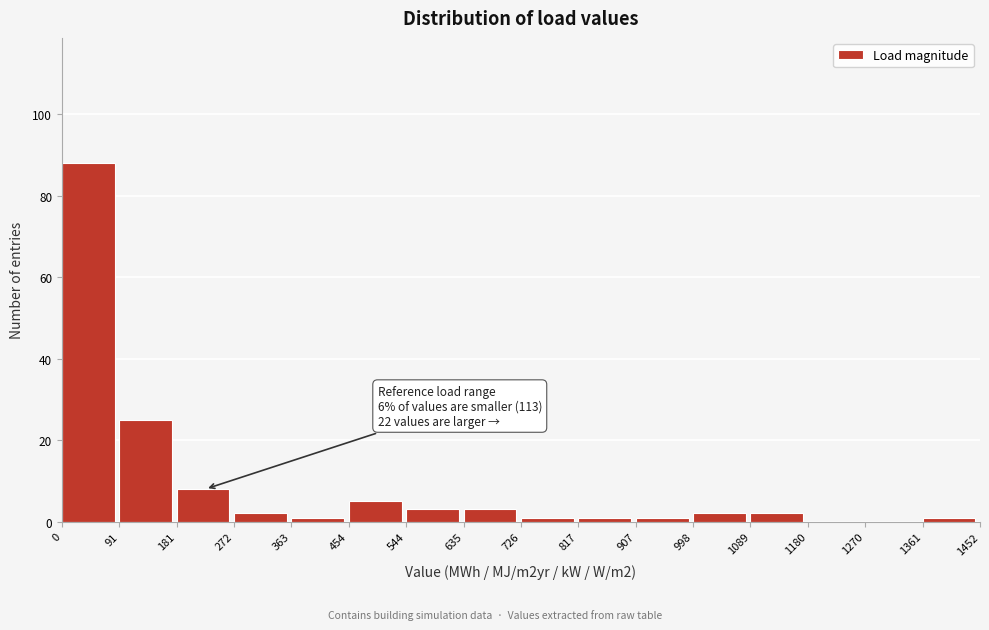

Over which range of the x-axis is the bar tallest?

0 to 91